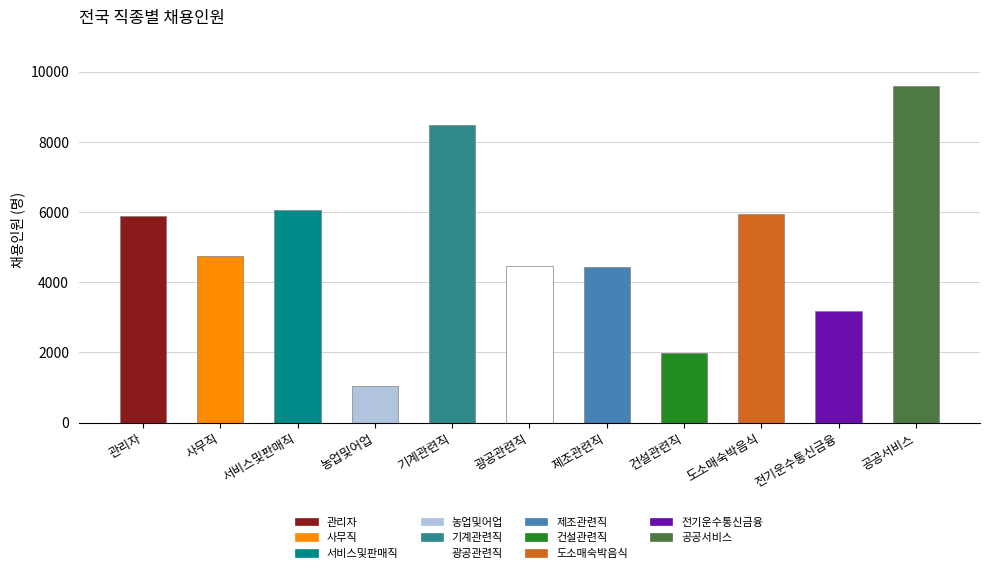

What is the sum of the values at 기계관련직 and 건설관련직?

10456